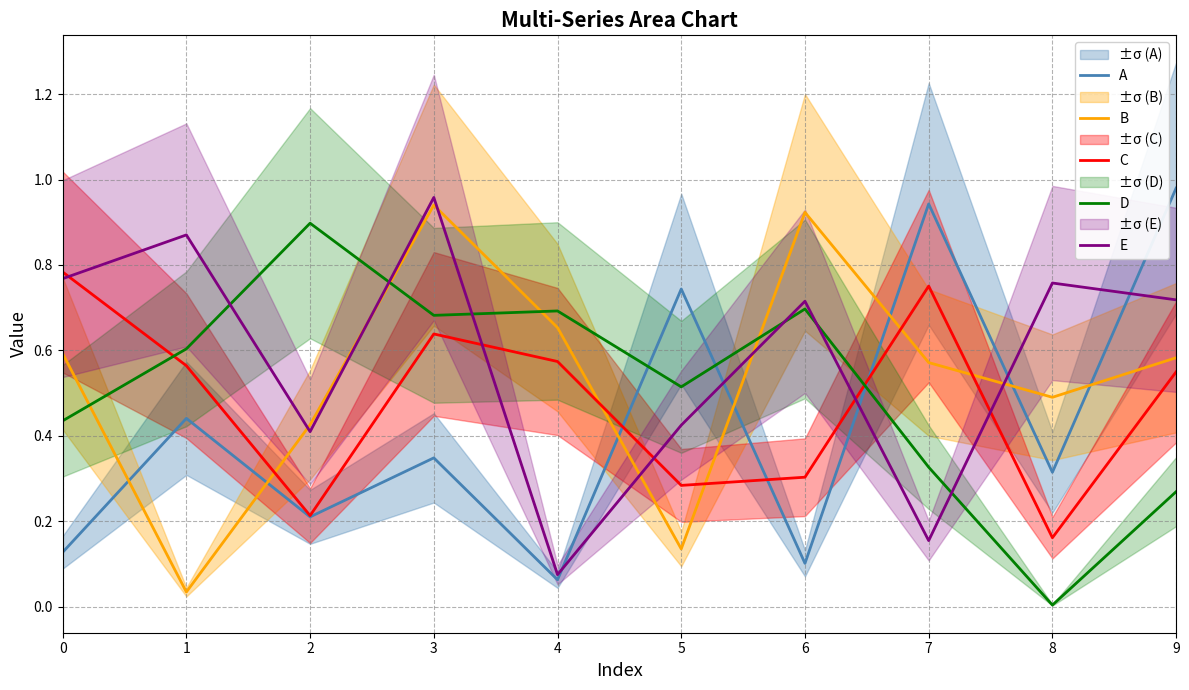

What is the value of the A point at the 8th from the left?

0.9